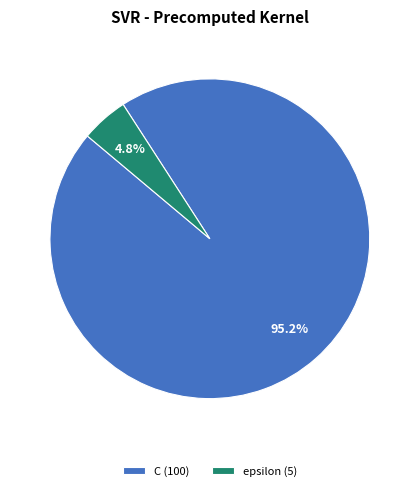

What percentage do C and epsilon together represent?

100.0%